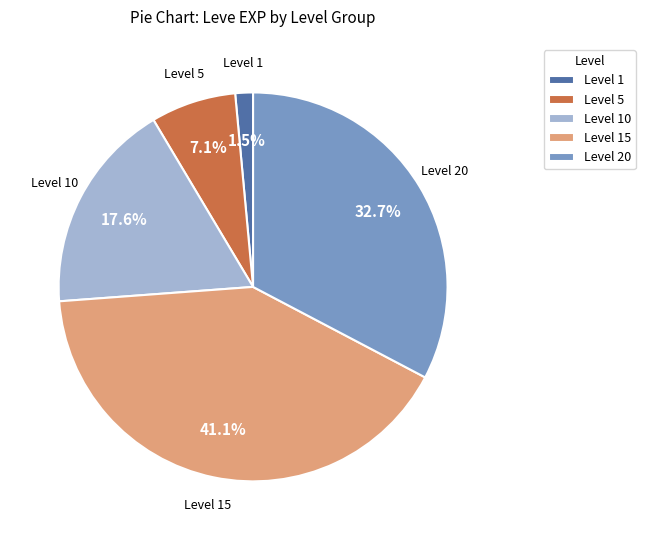

Is Level 10 the majority of the pie?

No